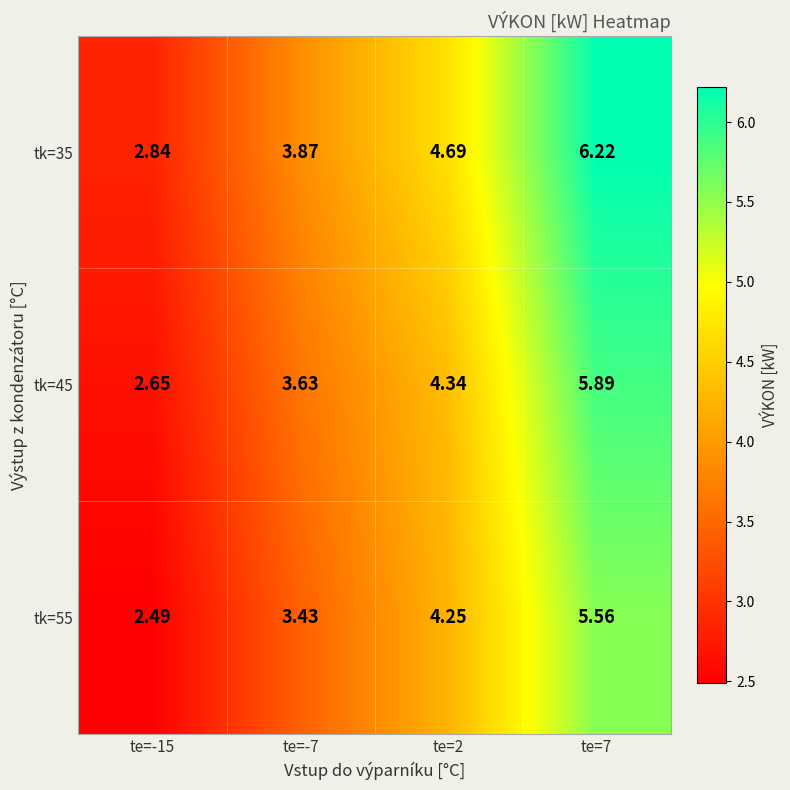

Is the value of tk=35 at te=-7 greater than the value of tk=45 at te=-15?

Yes